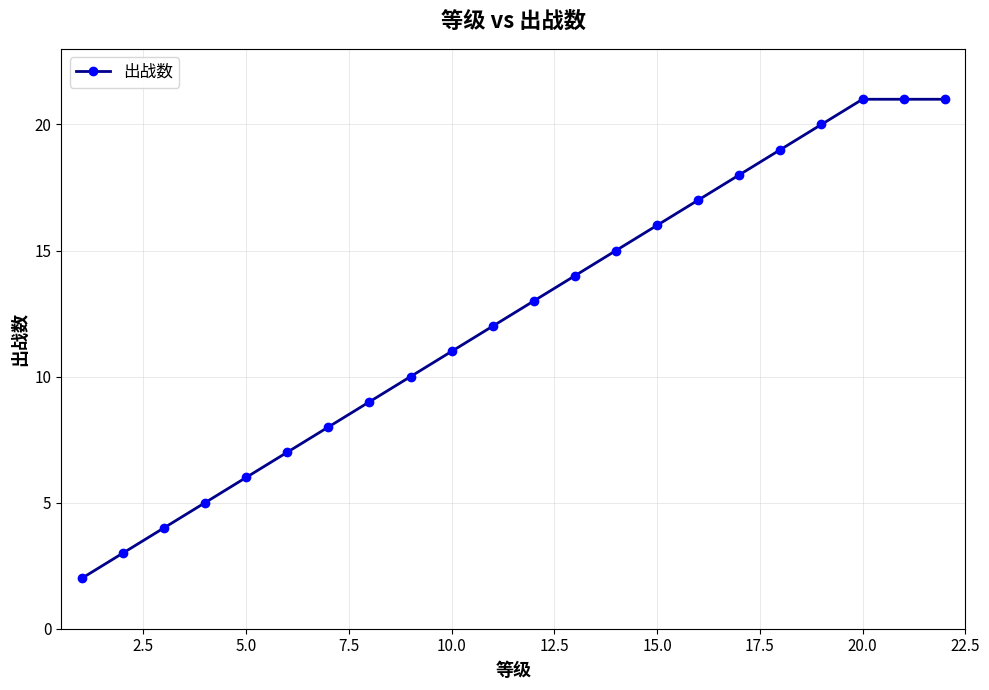

Does the chart display data point markers on the line(s)?

Yes